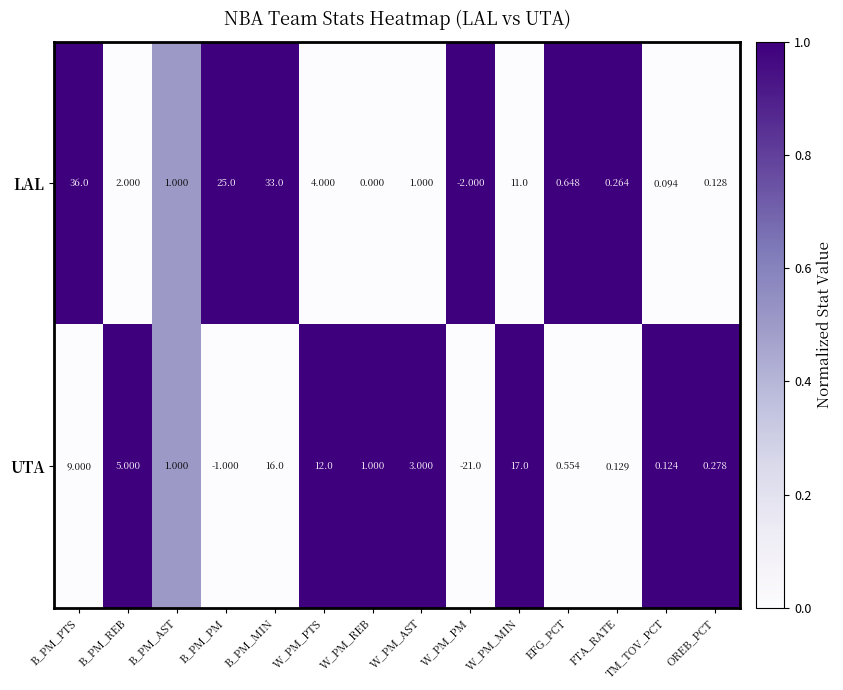

Which category has the lowest value in the LAL series?

W_PM_PM